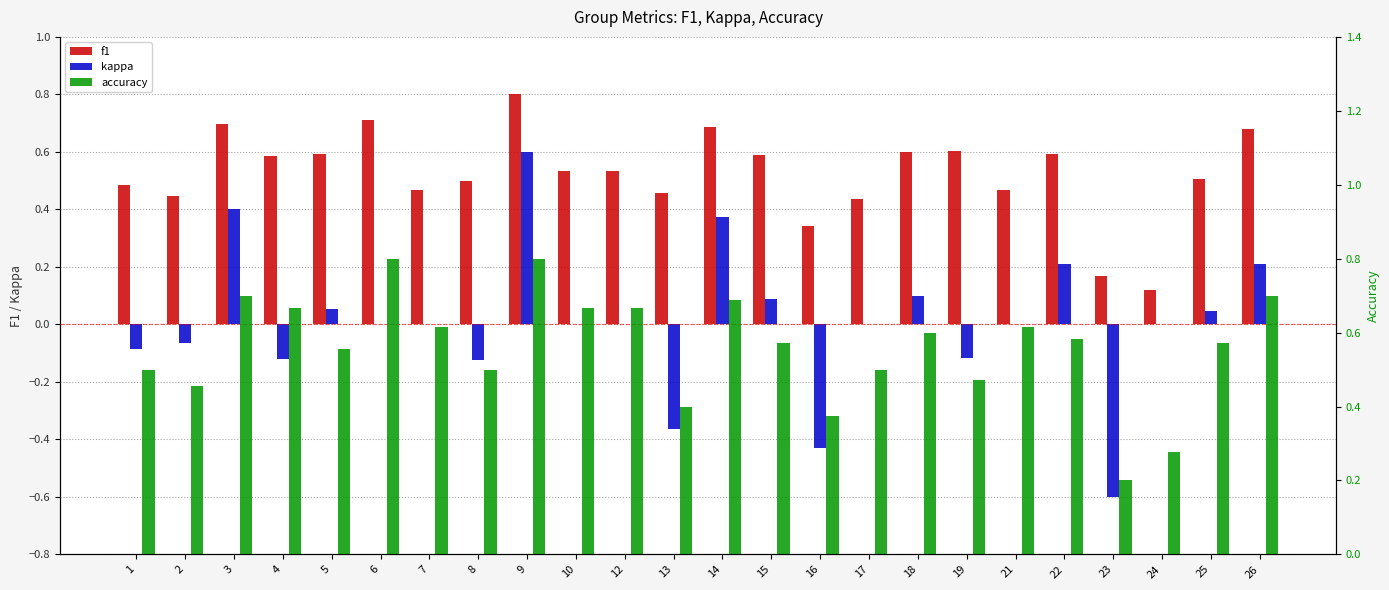

Reading left to right, what are all the values shown in this chart?

f1: 1=0.5	2=0.4	3=0.7	4=0.6	5=0.6	6=0.7	7=0.5	8=0.5	9=0.8	10=0.5	12=0.5	13=0.5	14=0.7	15=0.6	16=0.3	17=0.4	18=0.6	19=0.6	21=0.5	22=0.6	23=0.2	24=0.1	25=0.5	26=0.7
kappa: 1=-0.1	2=-0.1	3=0.4	4=-0.1	5=0.1	6=0.0	7=0.0	8=-0.1	9=0.6	10=0.0	12=0.0	13=-0.4	14=0.4	15=0.1	16=-0.4	17=0.0	18=0.1	19=-0.1	21=0.0	22=0.2	23=-0.6	24=0.0	25=0.0	26=0.2
accuracy: 1=0.5	2=0.5	3=0.7	4=0.7	5=0.6	6=0.8	7=0.6	8=0.5	9=0.8	10=0.7	12=0.7	13=0.4	14=0.7	15=0.6	16=0.4	17=0.5	18=0.6	19=0.5	21=0.6	22=0.6	23=0.2	24=0.3	25=0.6	26=0.7